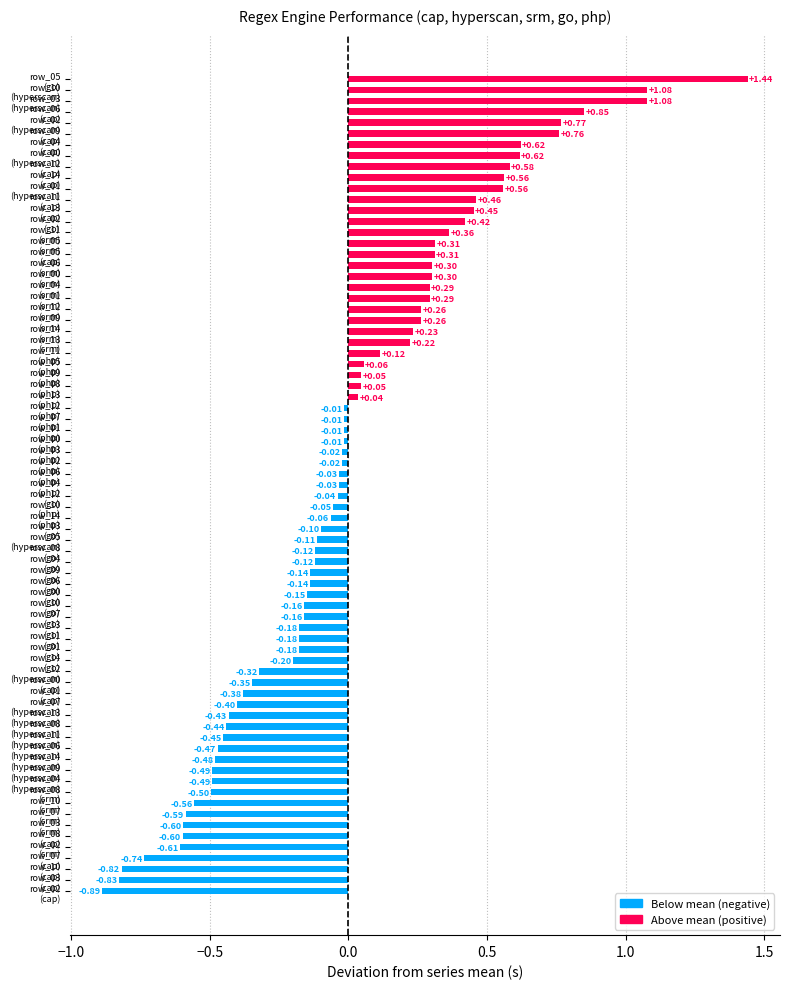

What is the difference between the maximum and second lowest values?

2.3